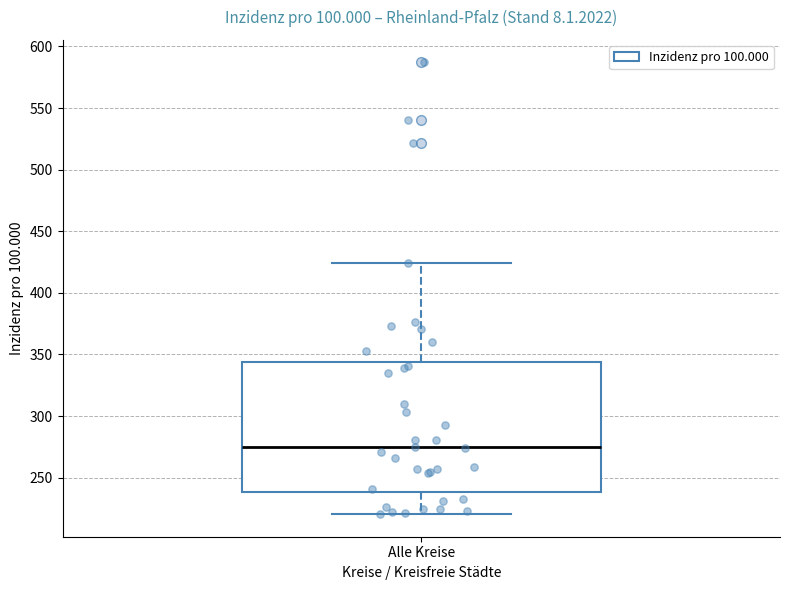

Where does the lower whisker of the box for Alle Kreise end on the y-axis? The values are not printed on the chart, so give them approximately, as read against the axis.

220